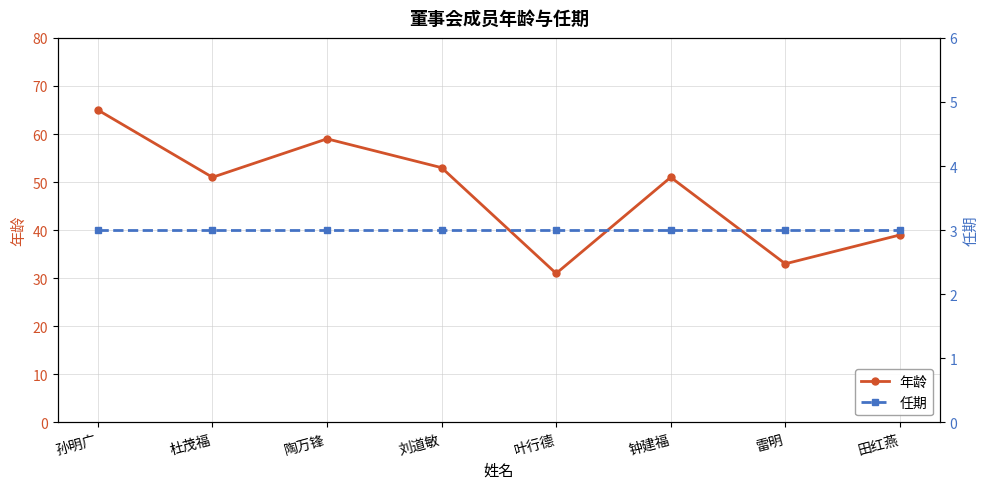

Is it true that 年龄 equals 65 at 孙明广?

True